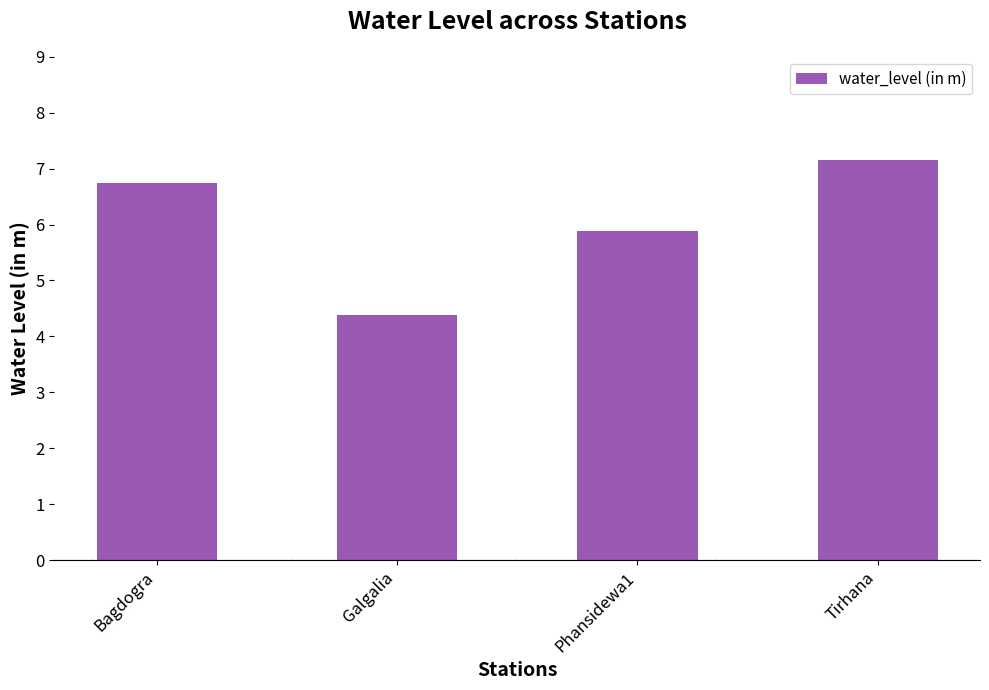

What is the value of the 2nd bar from the left?

4.4